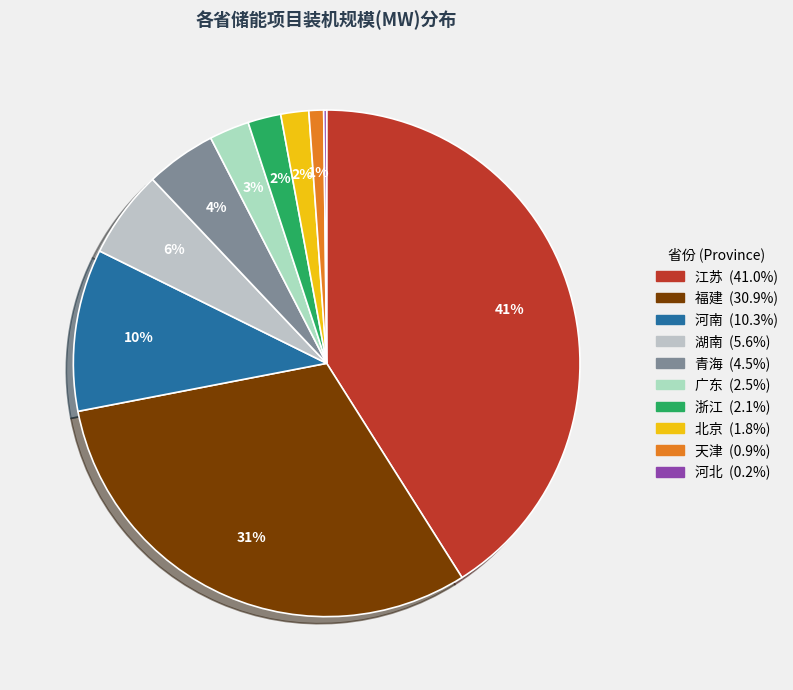

Does 天津 represent more than half of the total?

No